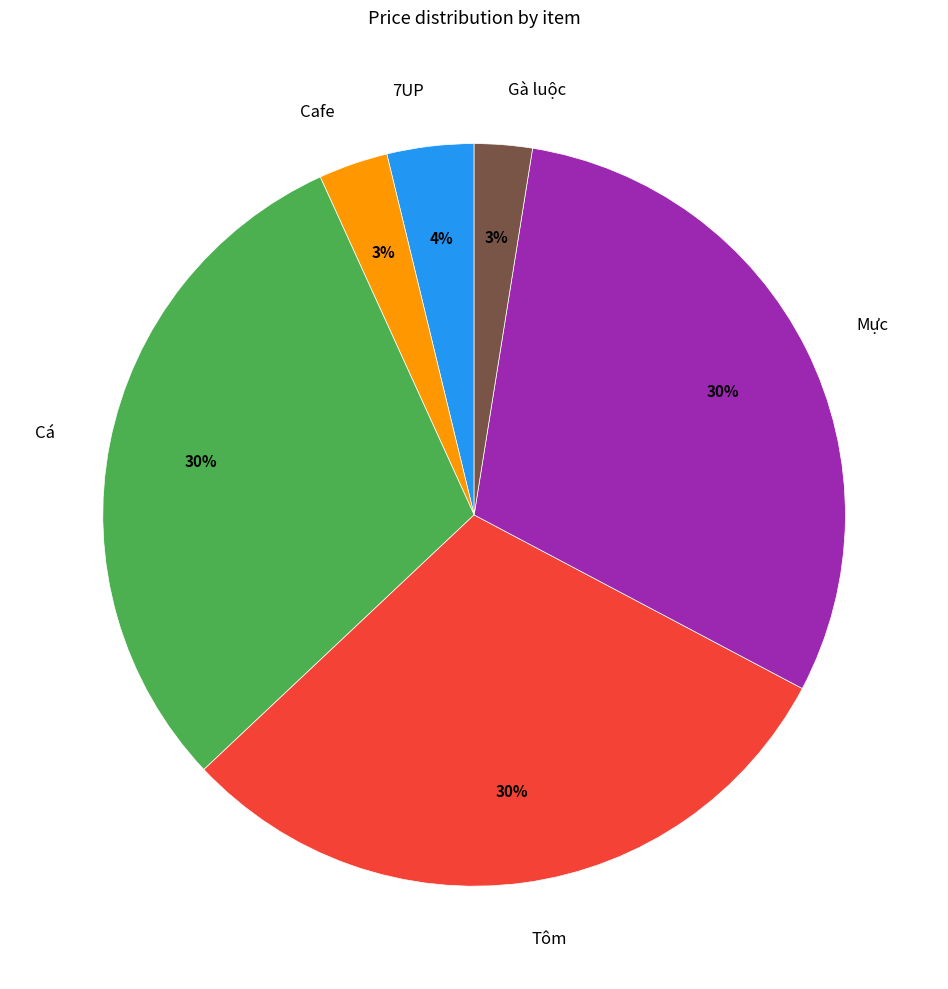

Which has a higher value, Tôm or Gà luộc?

Tôm